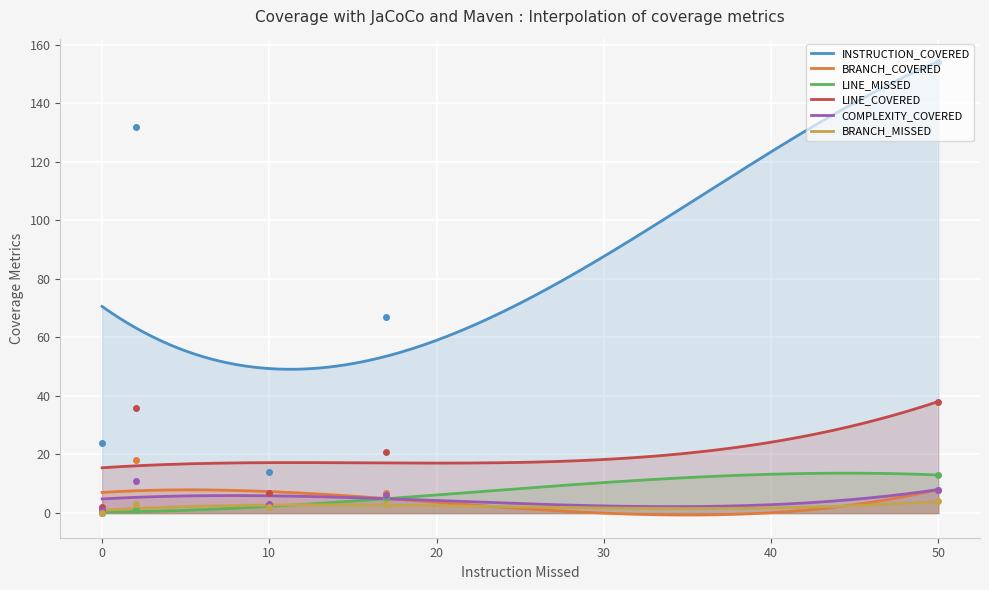

Count the number of categories in the chart.

5